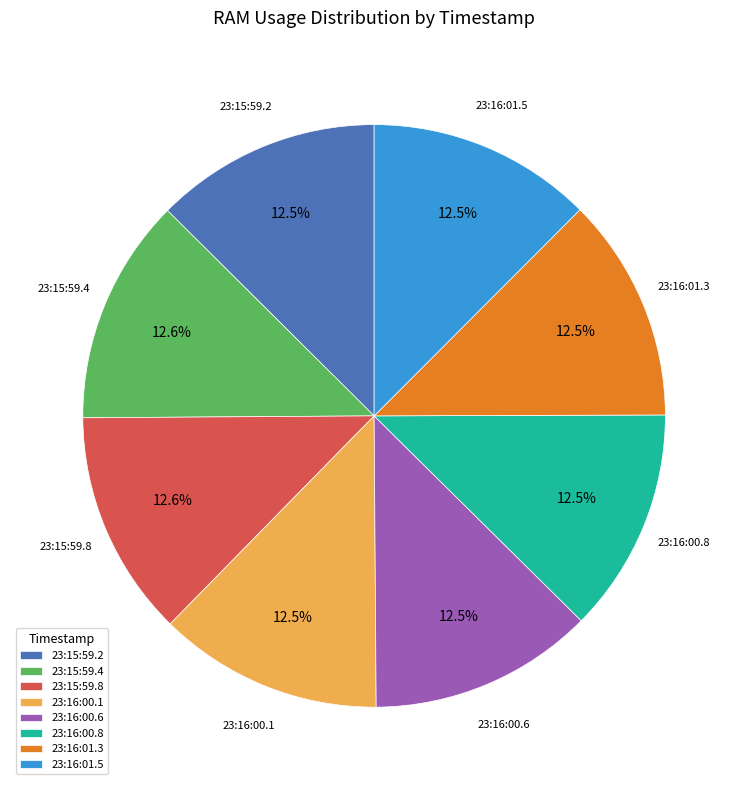

To the nearest percent, what is the combined percentage of 23:16:00.8 and 23:15:59.2?

25%